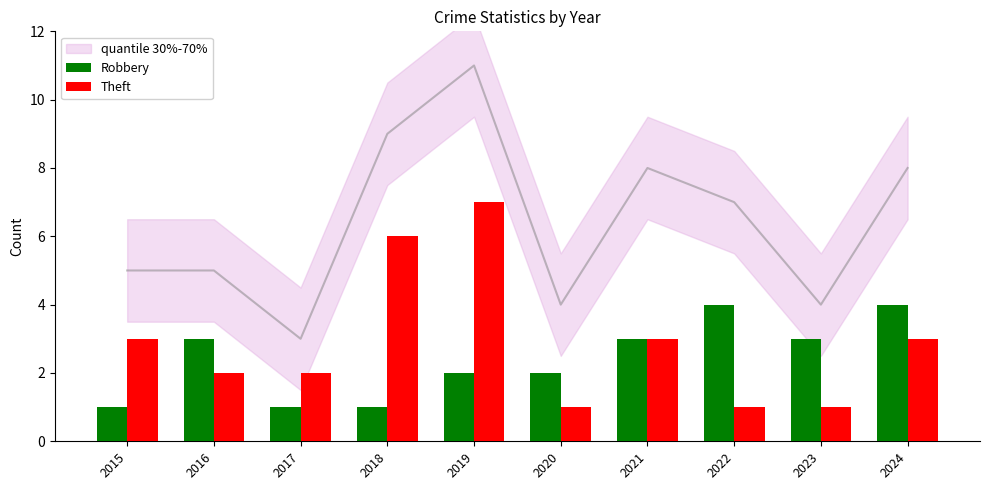

Are the bars horizontal?

No